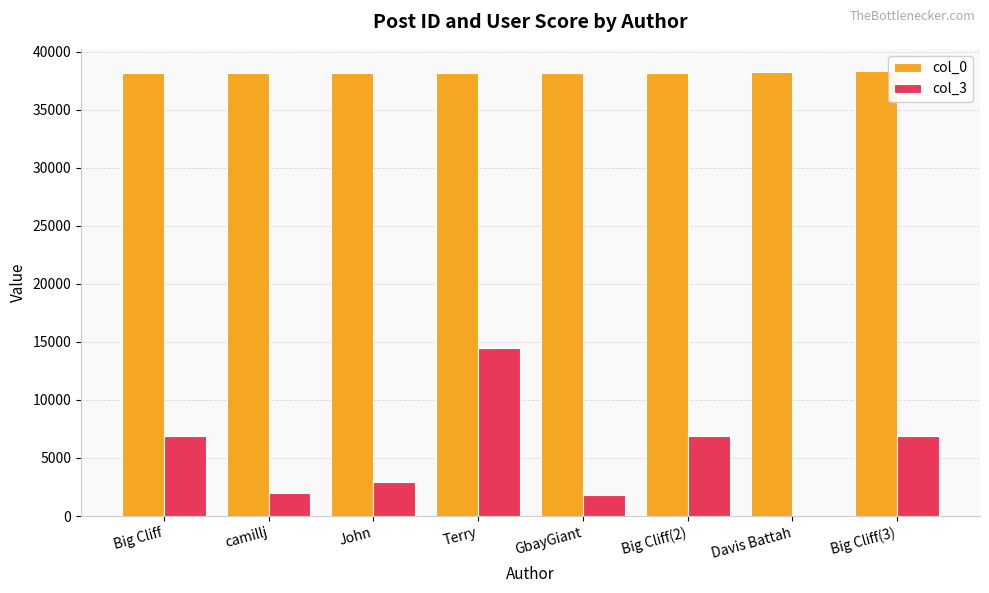

What is the spread (max minus min) of values at camillj?

36183